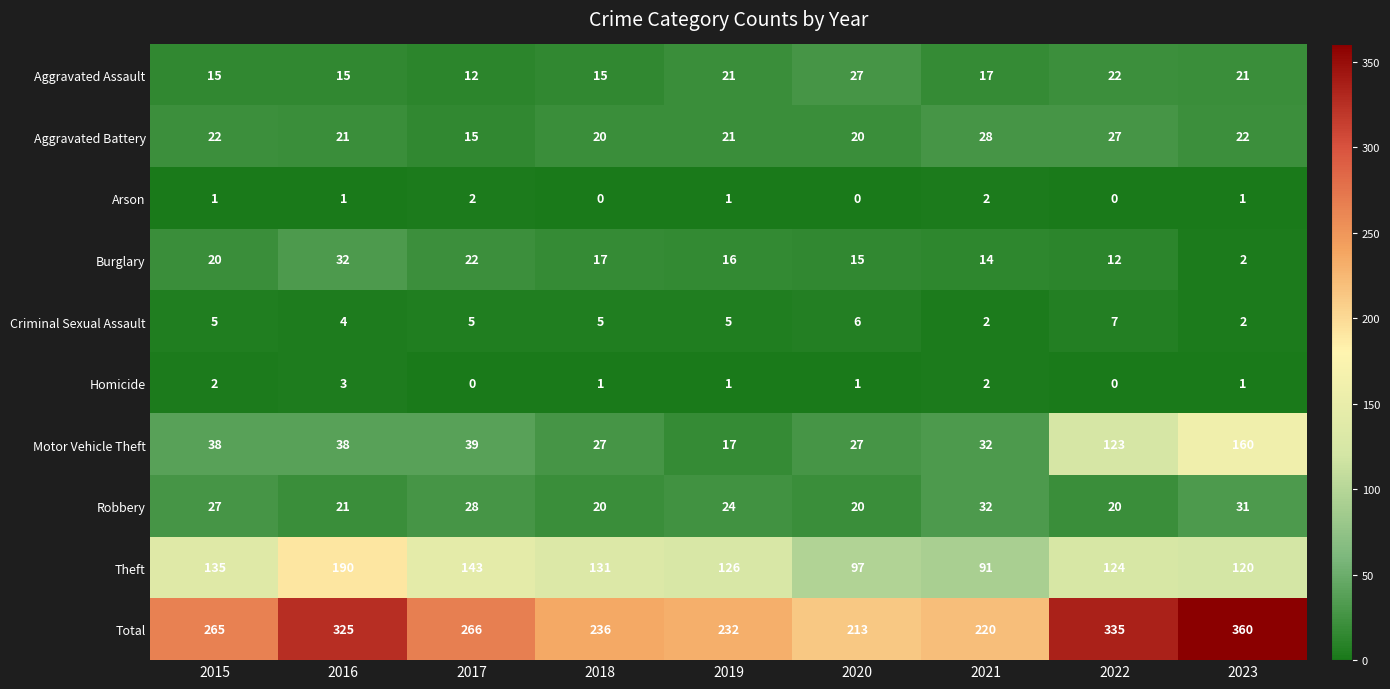

List the labels in order of Burglary value, smallest first.

2023, 2022, 2021, 2020, 2019, 2018, 2015, 2017, 2016